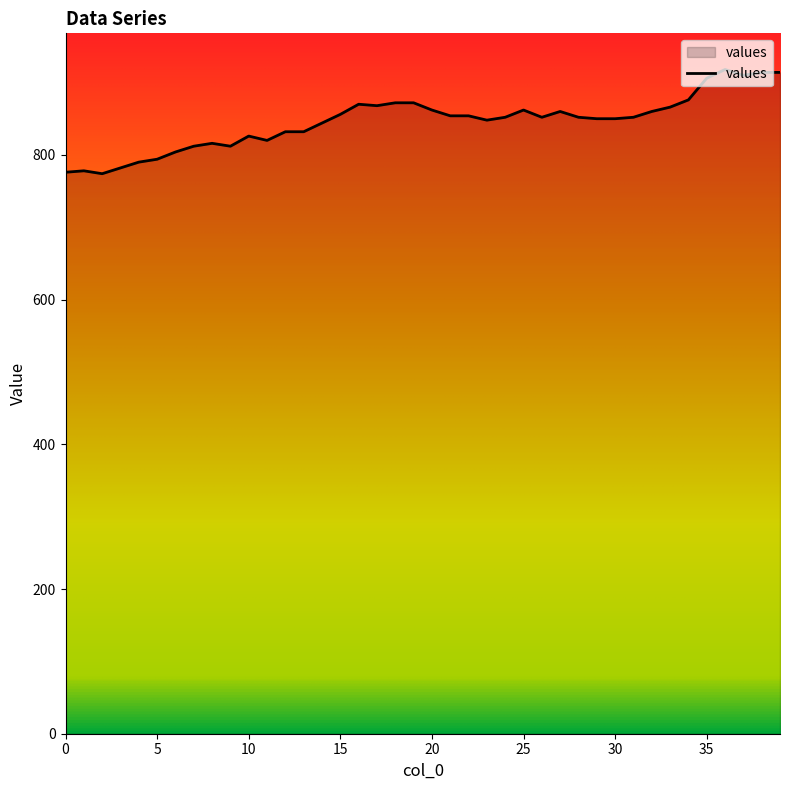

What is the maximum value shown in the chart?

918